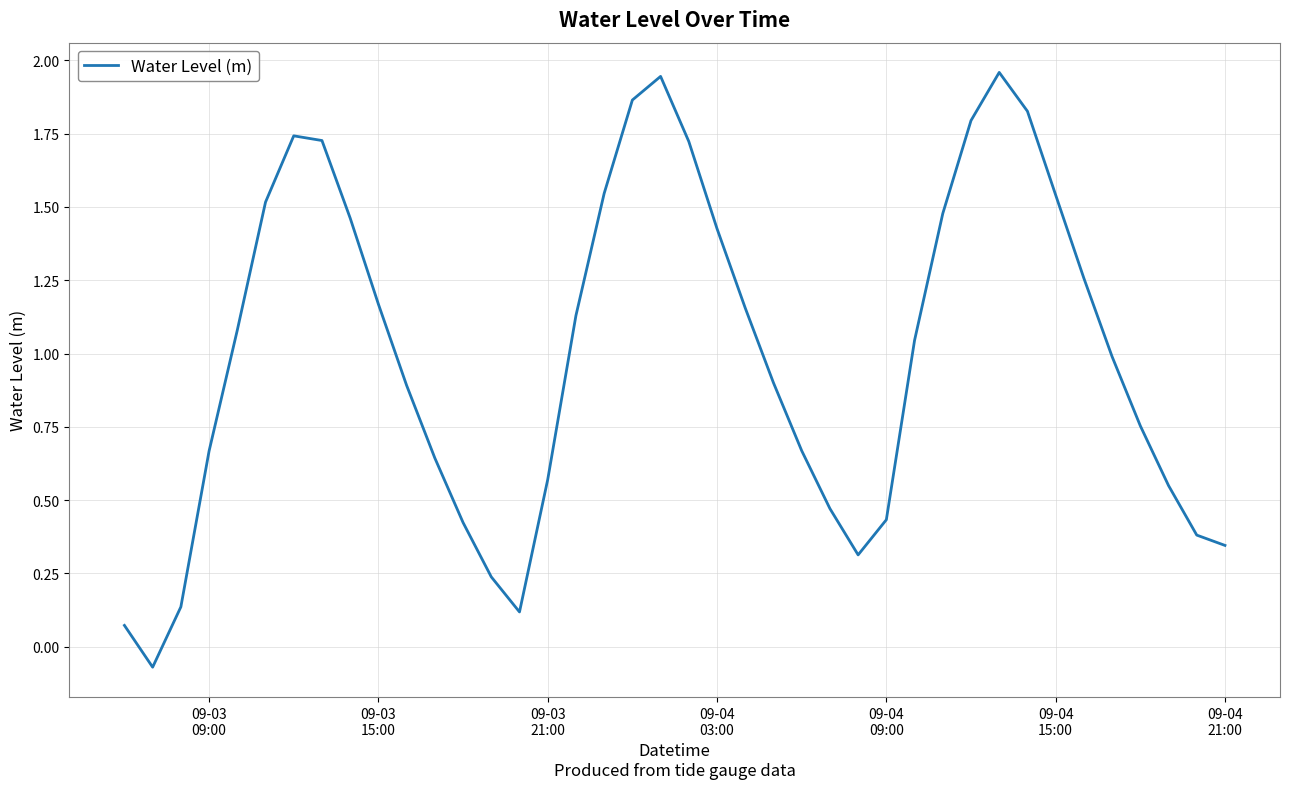

How many lines are shown in the chart?

1